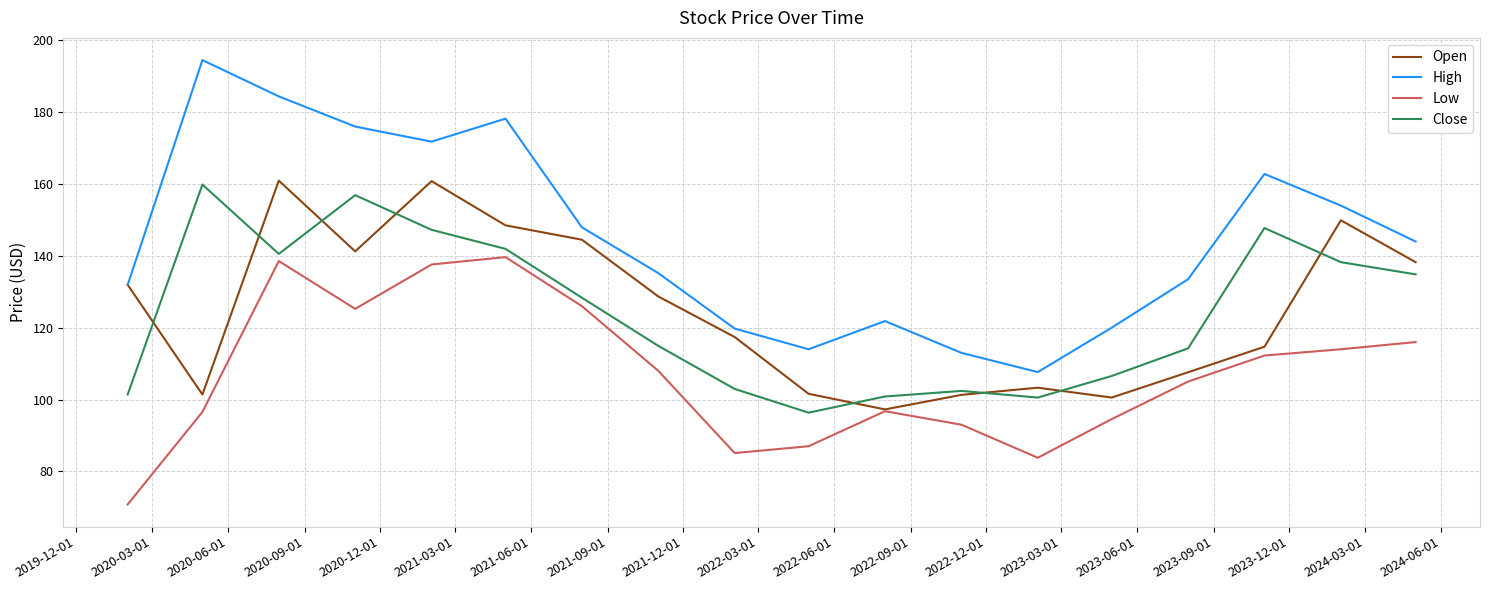

Which series has the largest total across all categories?

High